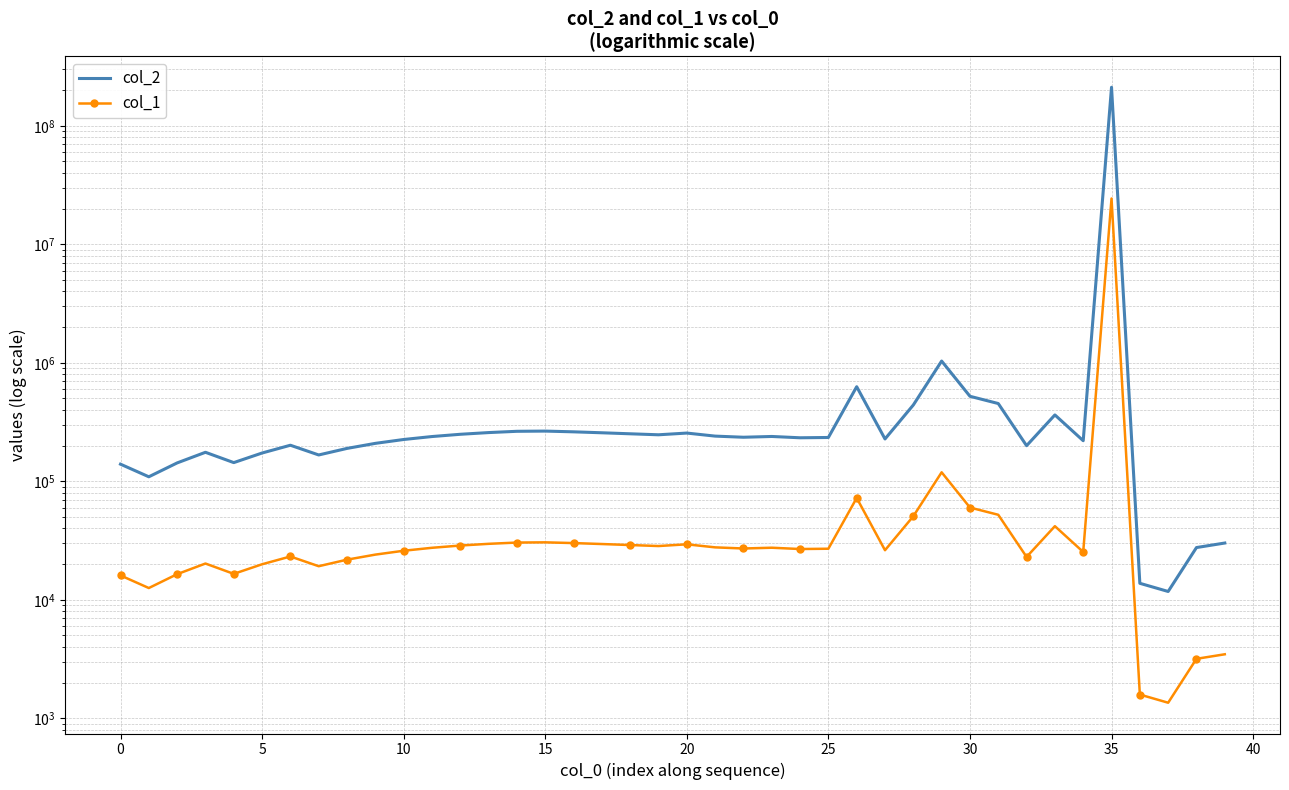

How many series are shown in this chart?

2